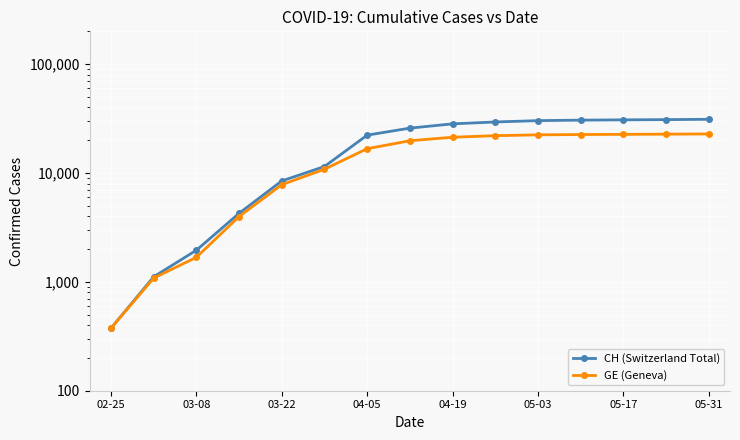

True or false: CH (Switzerland Total) has more than 1 points higher than both neighbors.

False